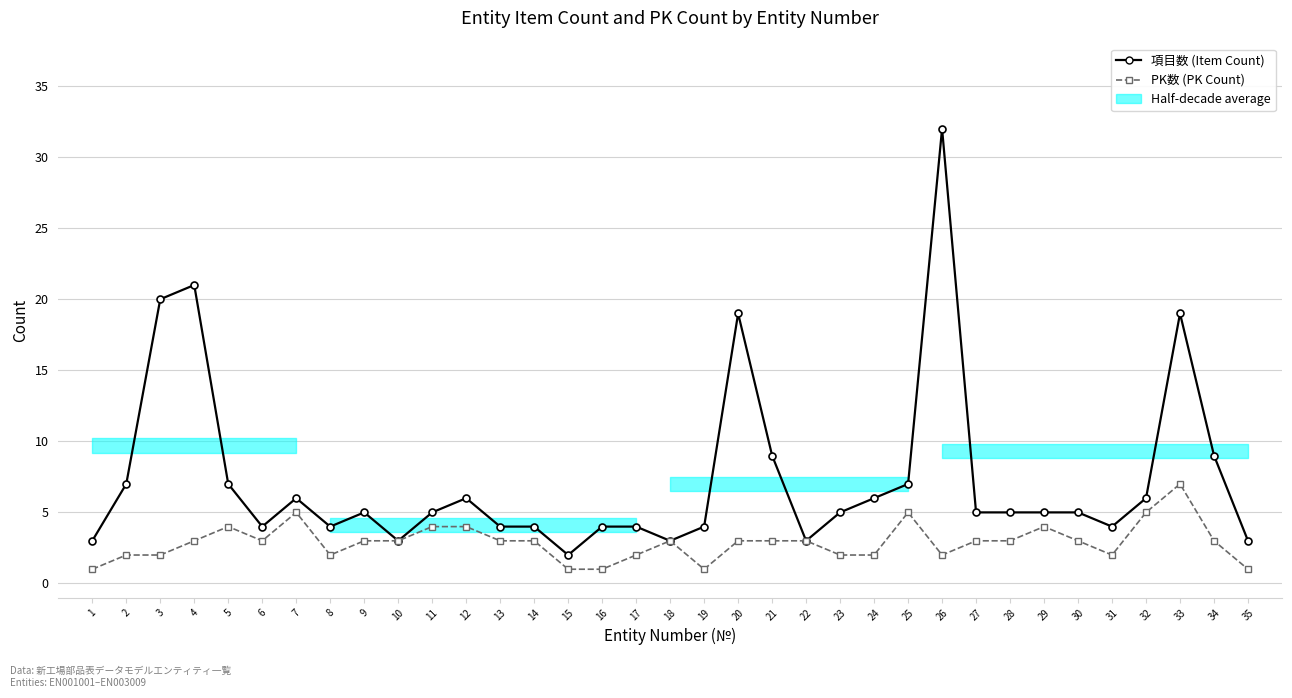

At which label is PK数 (PK Count) closest to 4?

5